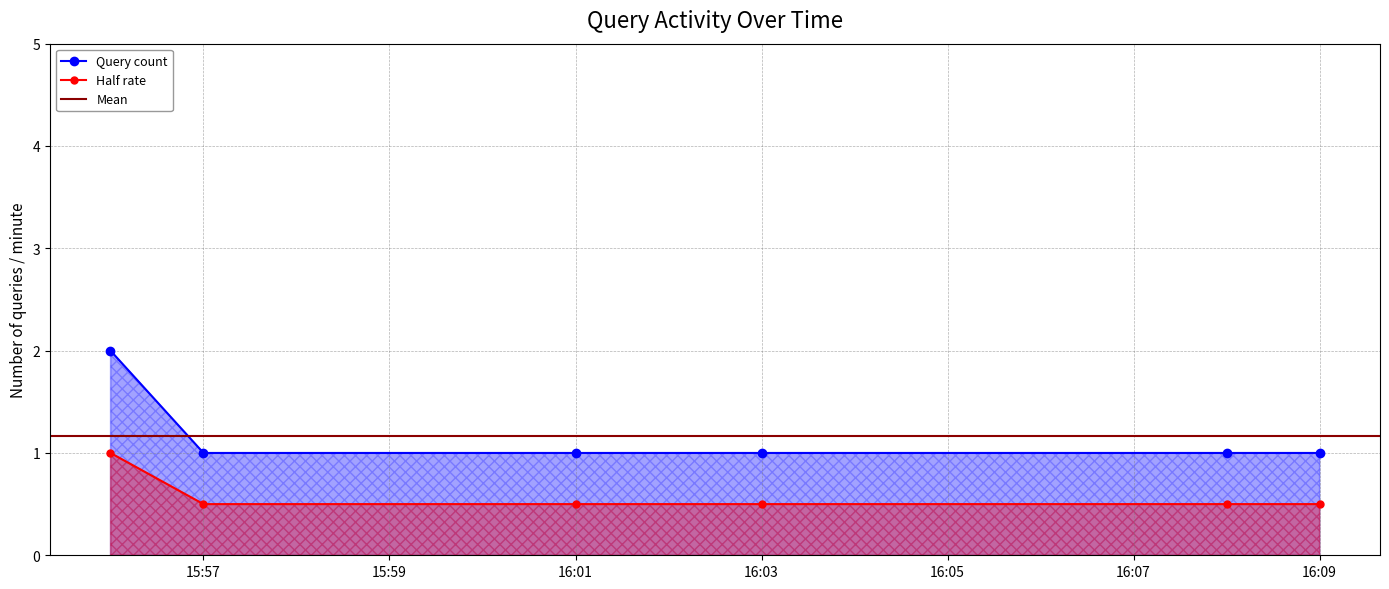

True or false: Half rate and Query count cross at least once.

False